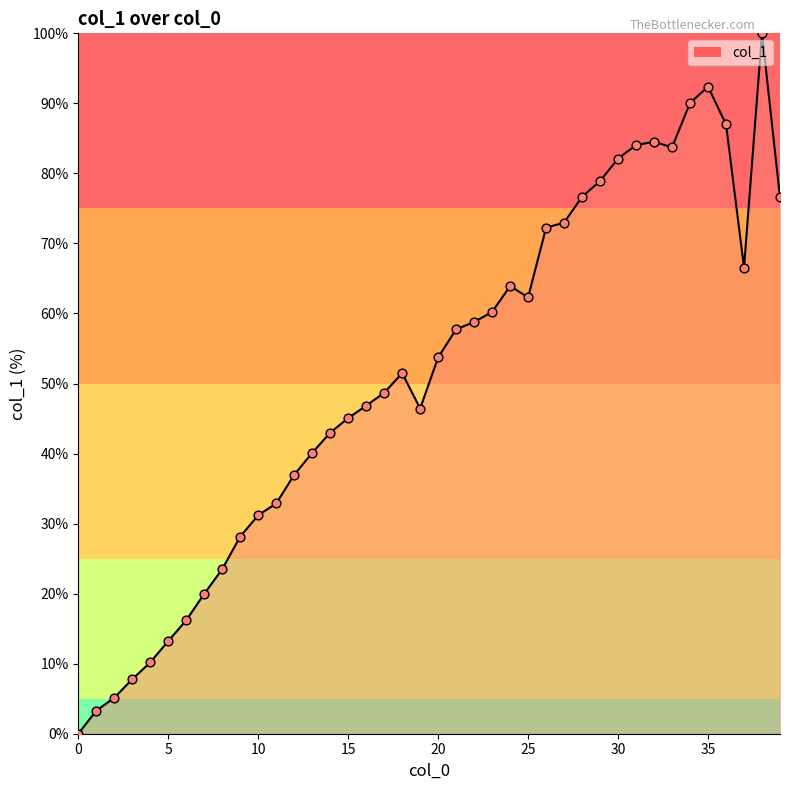

What is the greatest value displayed?

100.0